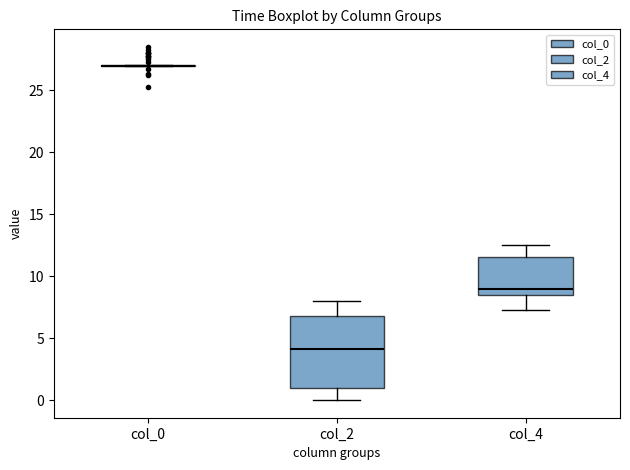

Reading left to right, read every box against the y-axis: the position of its median line, the range the box covers, and the ends of its whiskers. The values are not printed on the chart, so give them approximately, as read against the axis.

col_0: box collapsed to a line at 27.0, whiskers 27.0 to 27.0
col_2: median 4.0, box 1.0 to 7.0, whiskers 0.0 to 8.0
col_4: median 9.0, box 8.5 to 11.5, whiskers 7.5 to 12.5